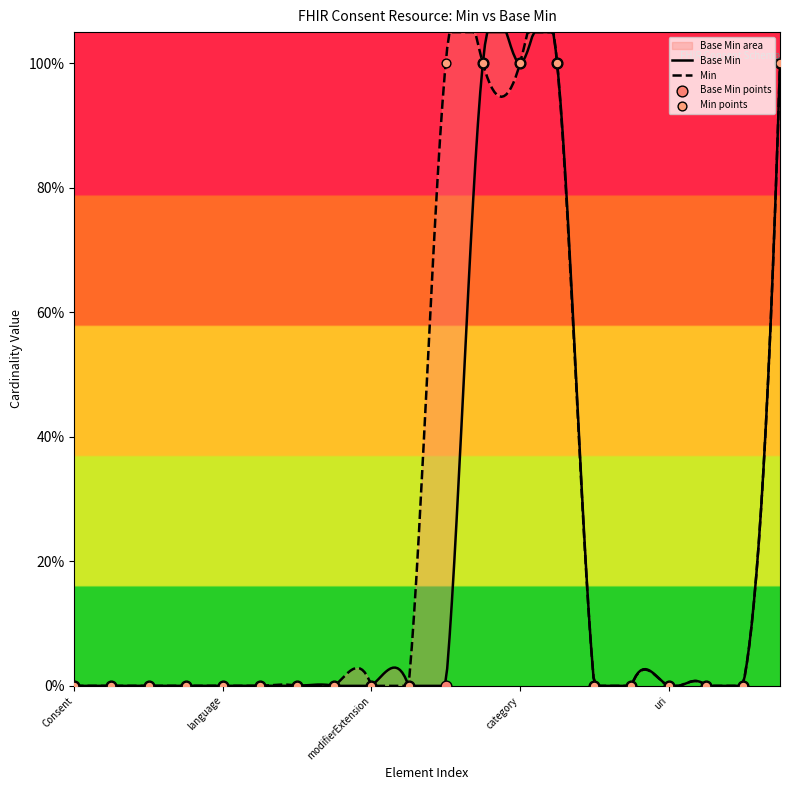

What is the change in value from category to uri?

-1